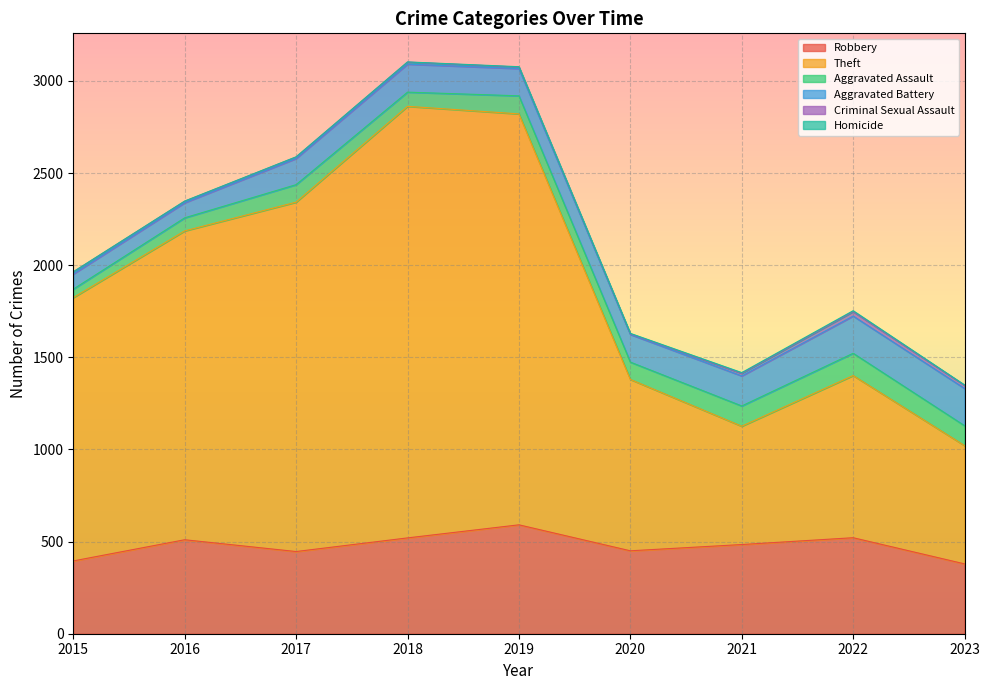

In Aggravated Assault, how many points are higher than both neighbors (excluding endpoints)?

3